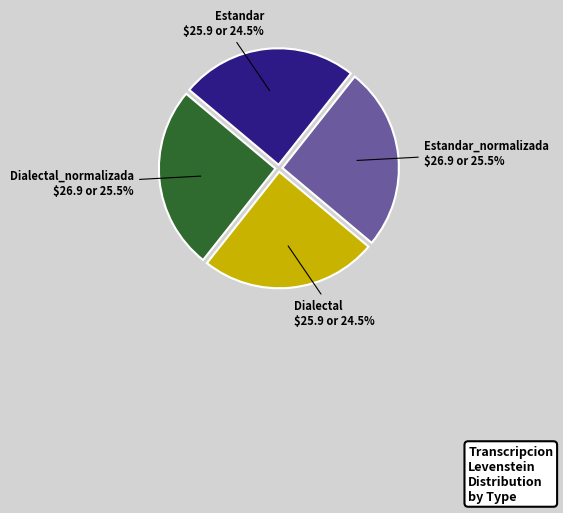

What portion of the pie excludes Dialectal_normalizada?

74.5%